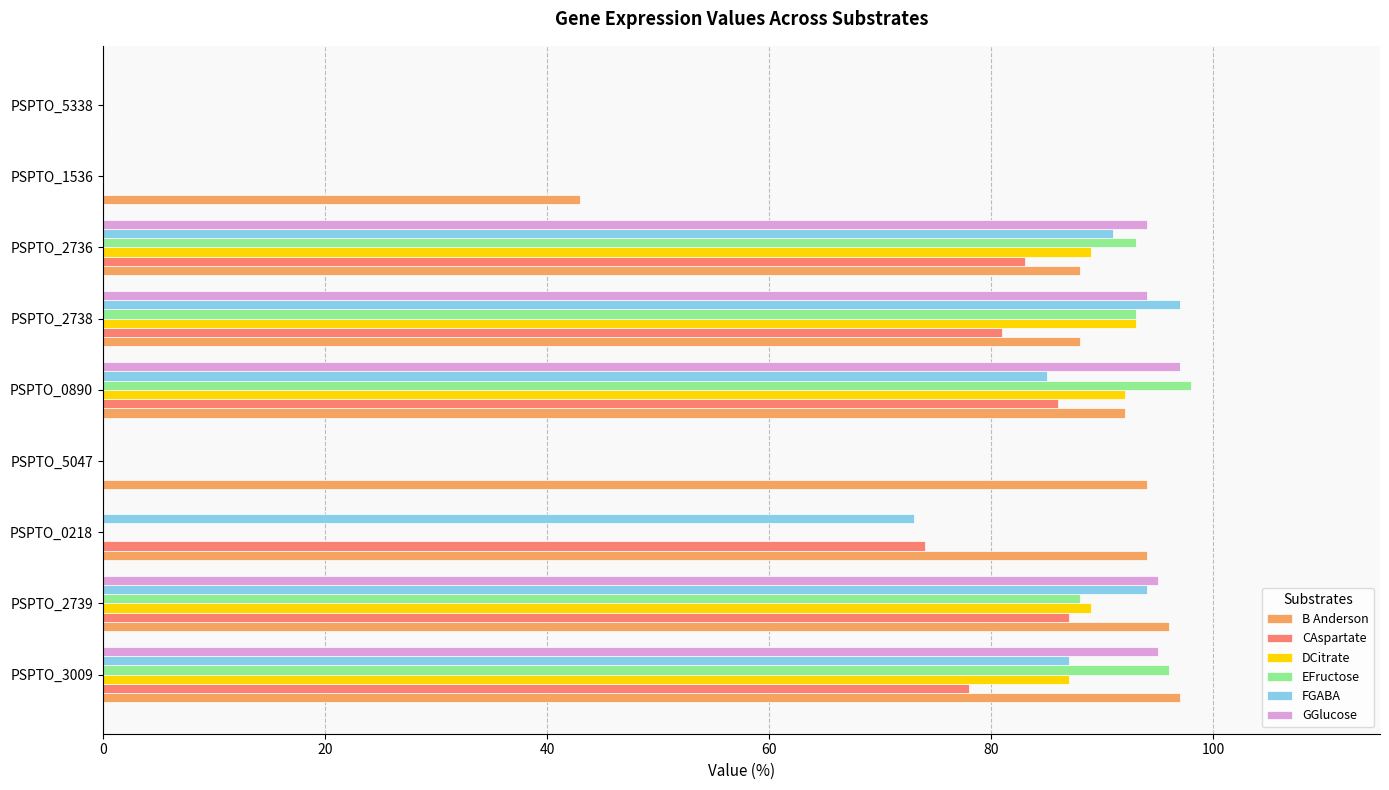

What is the maximum value shown in the chart?

98